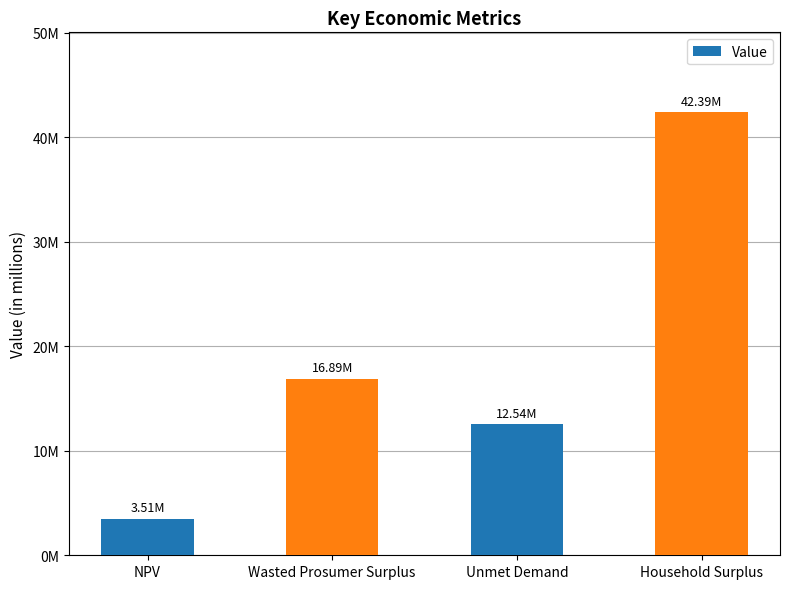

How many data points does each series have?

4